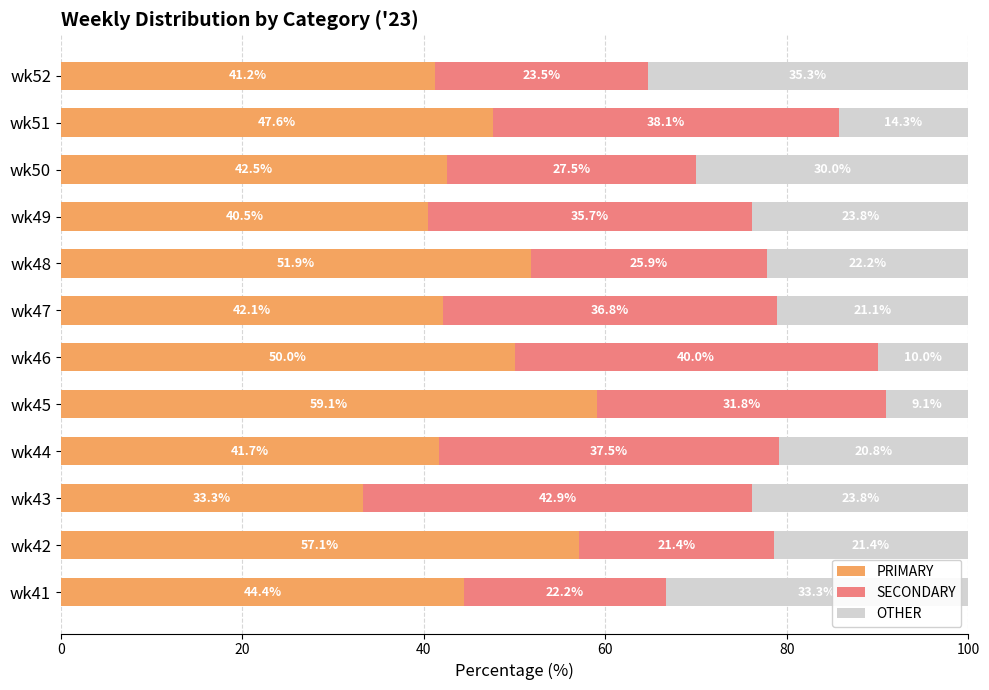

Rank the categories by PRIMARY value from lowest to highest.

wk43, wk49, wk52, wk44, wk47, wk50, wk41, wk51, wk46, wk48, wk42, wk45